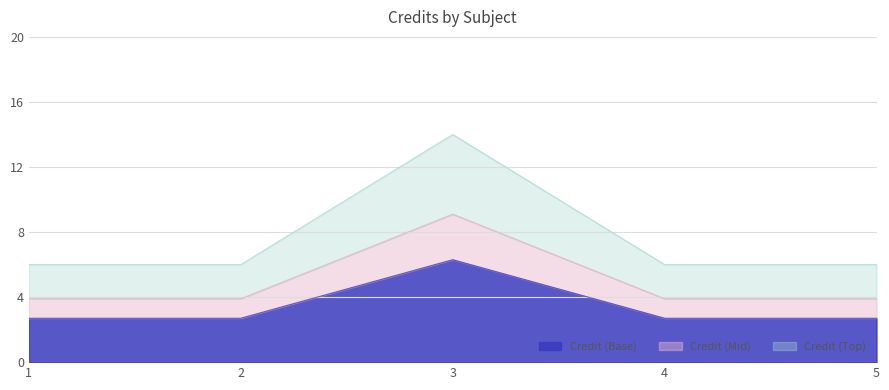

What is the sum of all values?

17.1